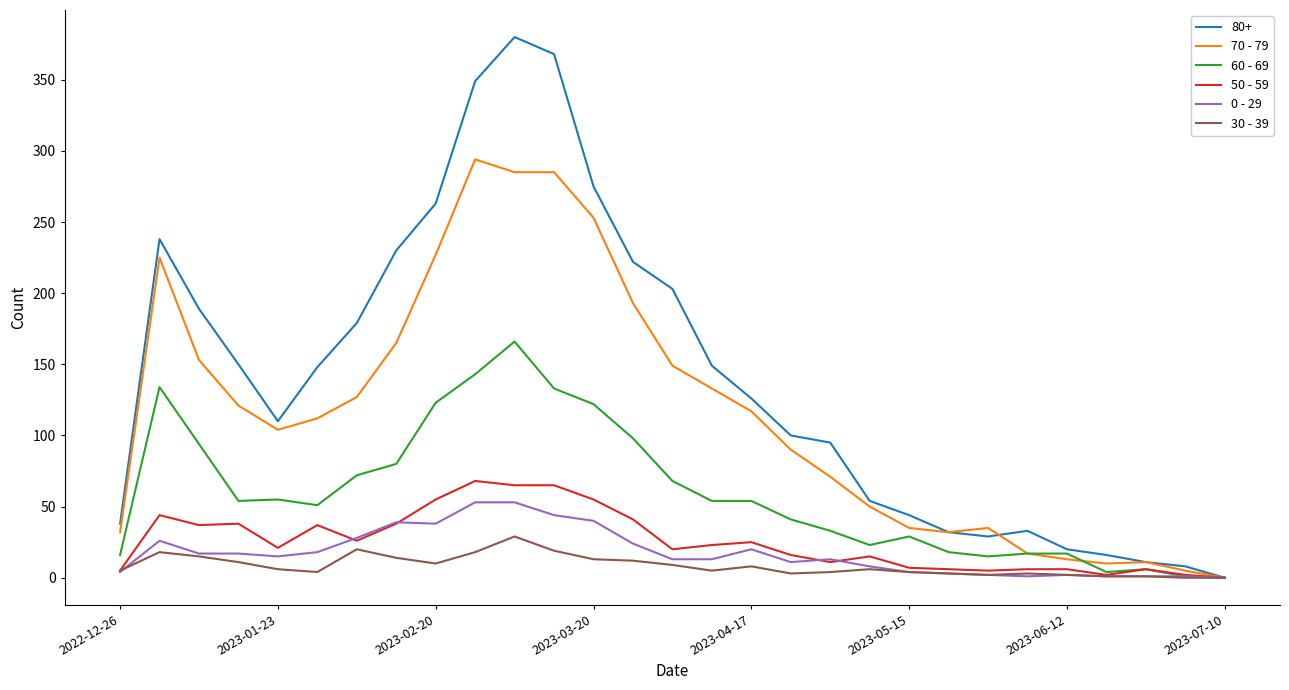

Which series has the largest range (max minus min)?

80+